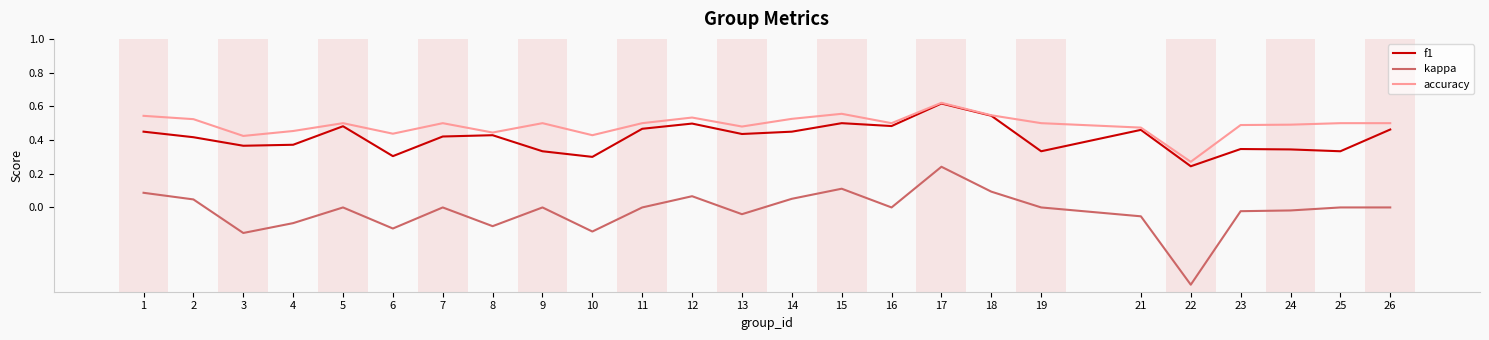

Is it true that f1 equals 0.6 at 2?

False